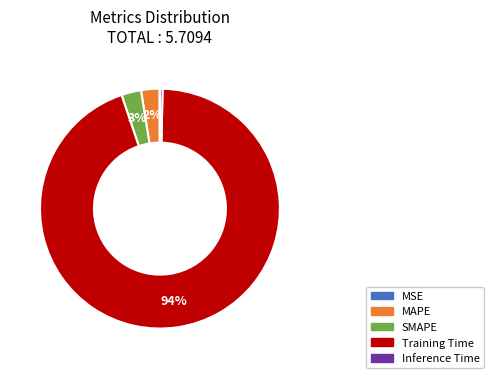

Is there a majority slice in this chart?

Yes